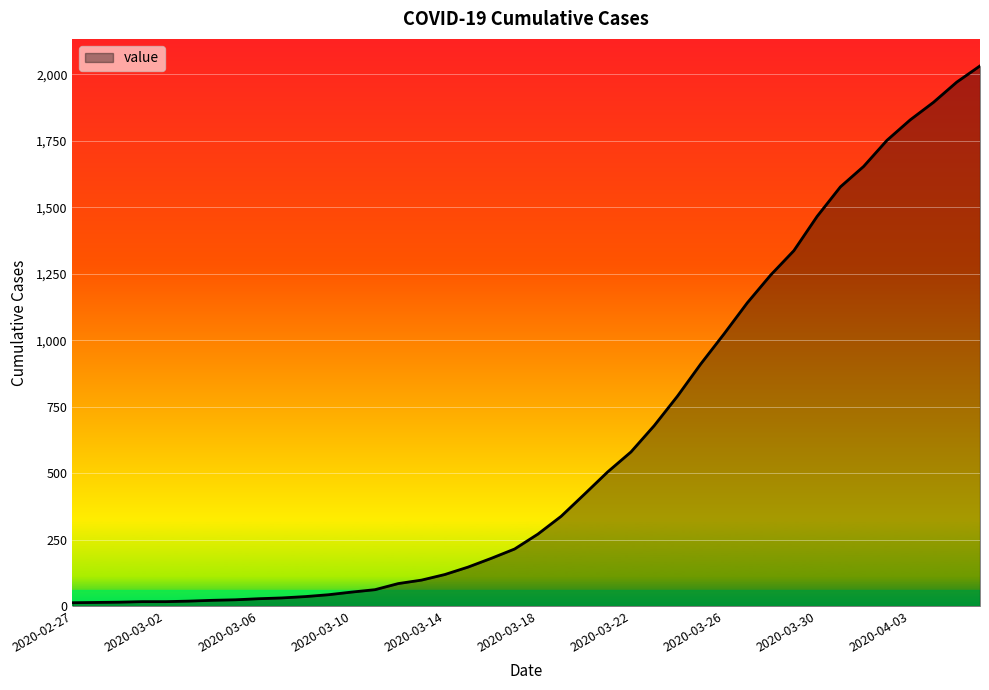

What is the maximum value shown in the chart?

2032